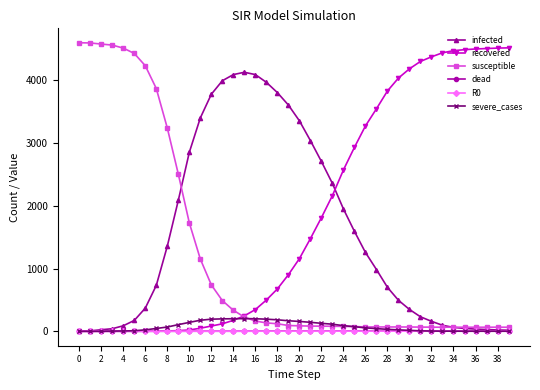

What is the highest value of the recovered series?

4515.0